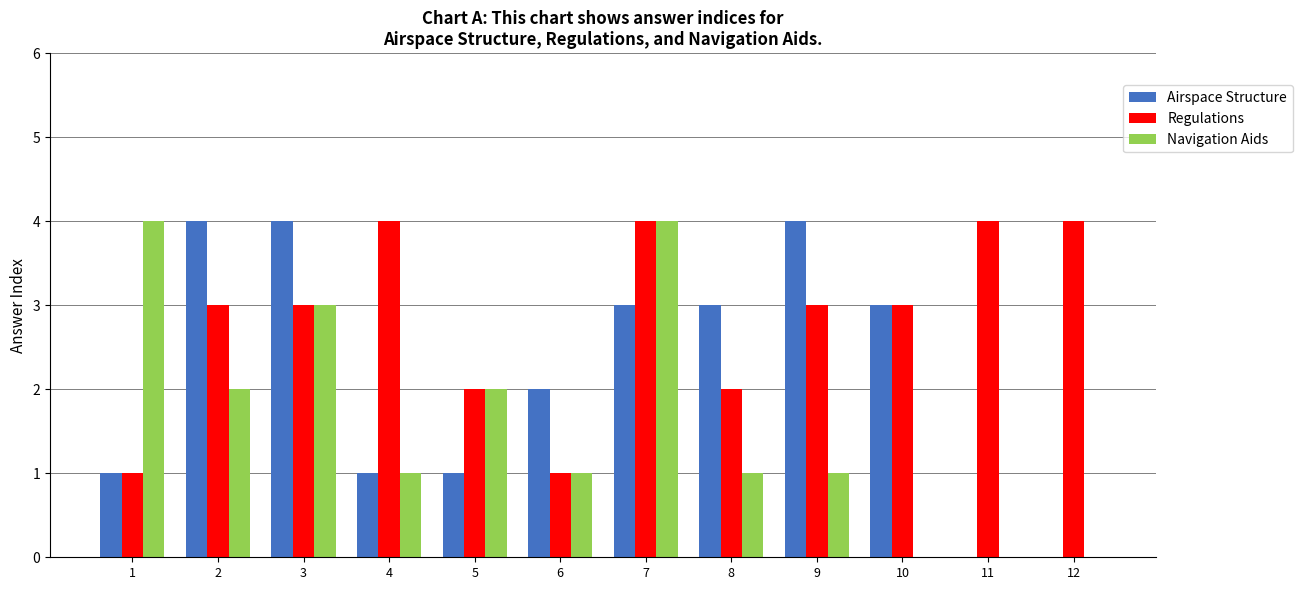

Which series changed the most between 2 and 11?

Airspace Structure